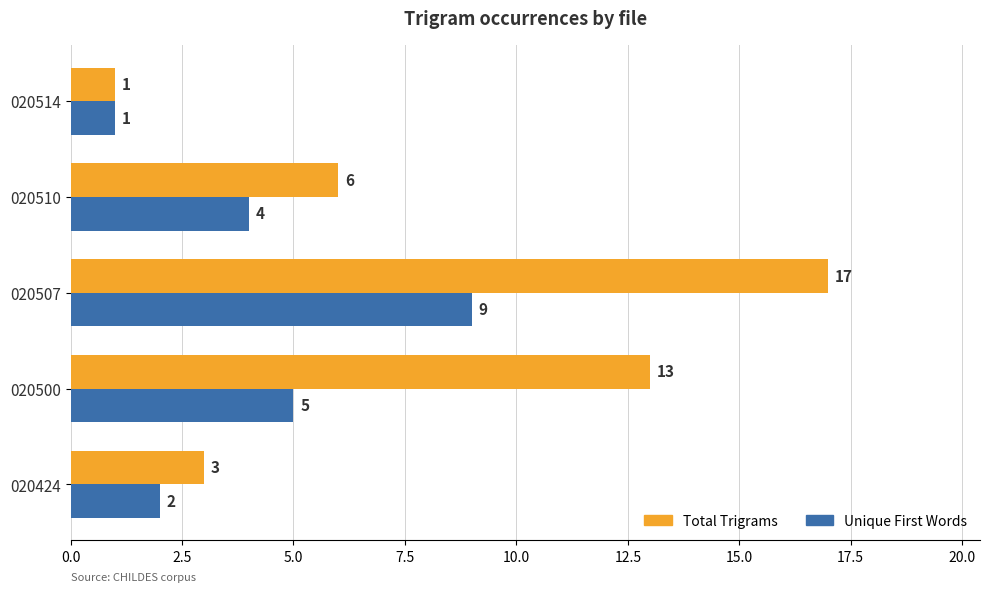

Rank the categories by Unique First Words value from highest to lowest.

020507, 020500, 020510, 020424, 020514